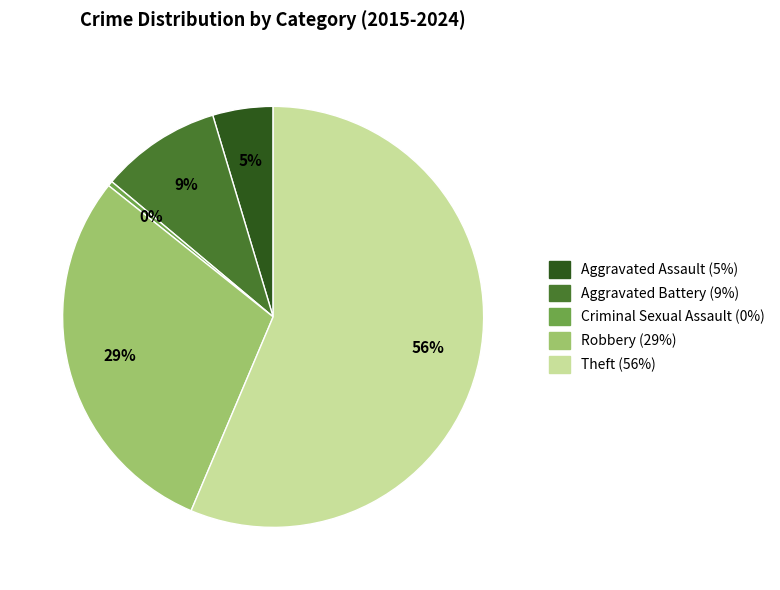

What is the largest slice in the pie chart?

Theft